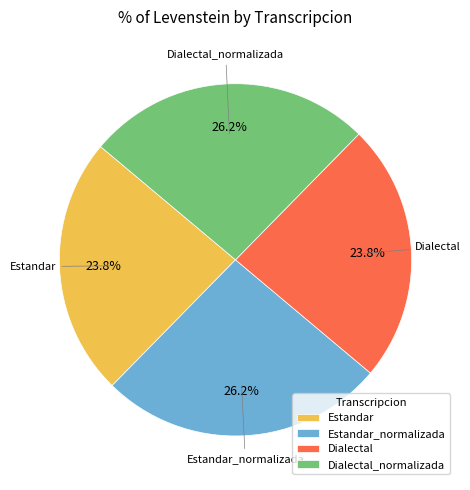

What is the ratio of the value at Estandar to the value at Dialectal_normalizada?

0.9